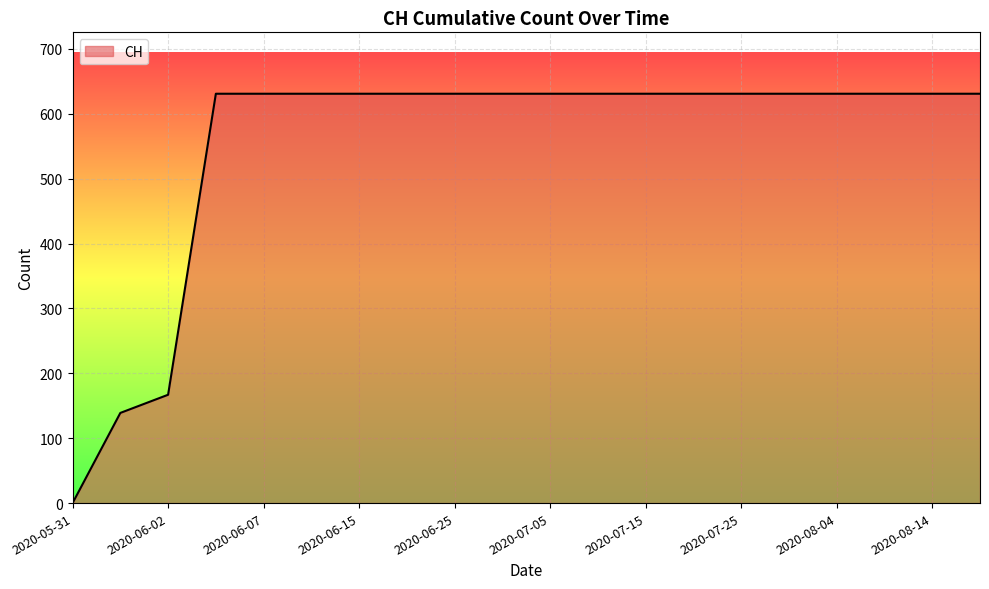

Does the chart have visible grid lines?

Yes